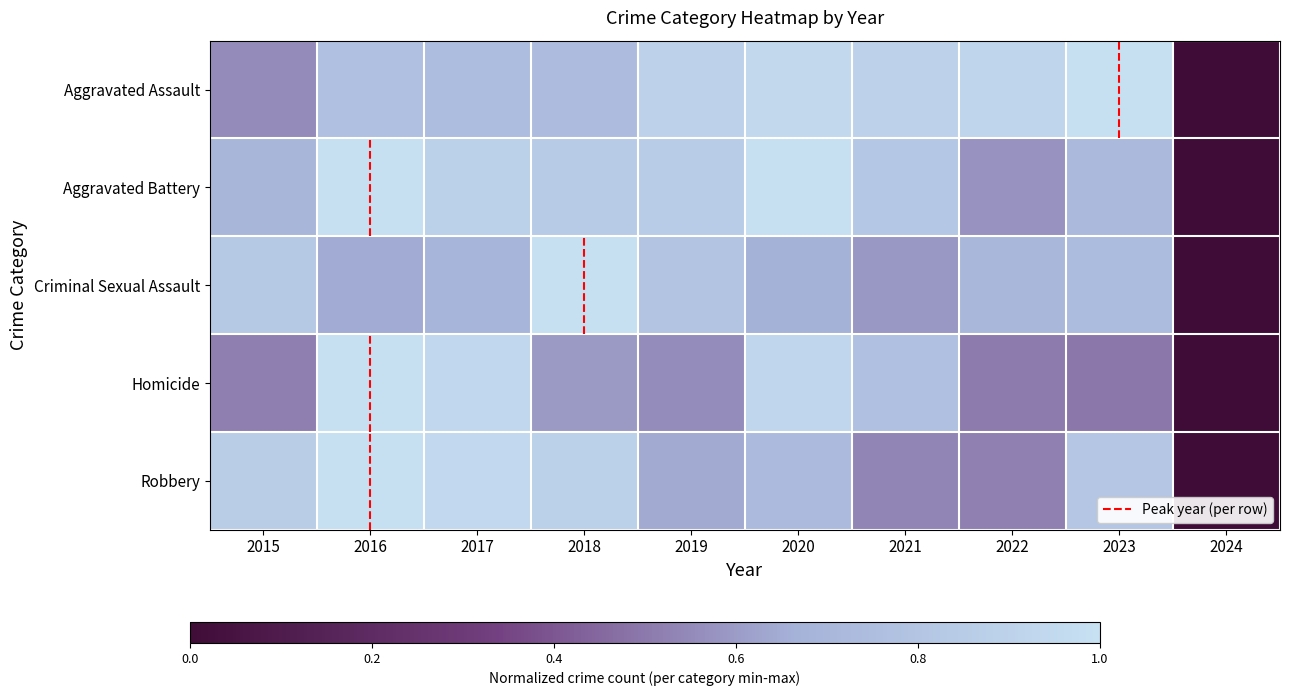

What is the sum of all Criminal Sexual Assault values?

6.6